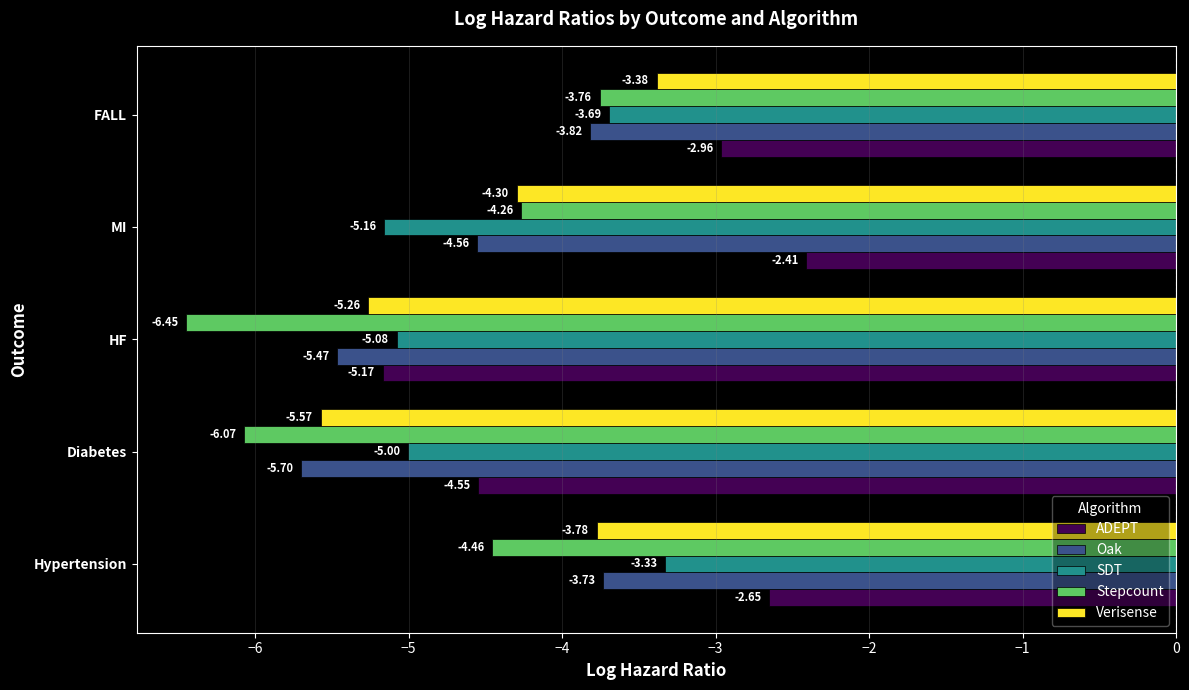

What is the sum of the Stepcount values at FALL and Diabetes?

-9.8